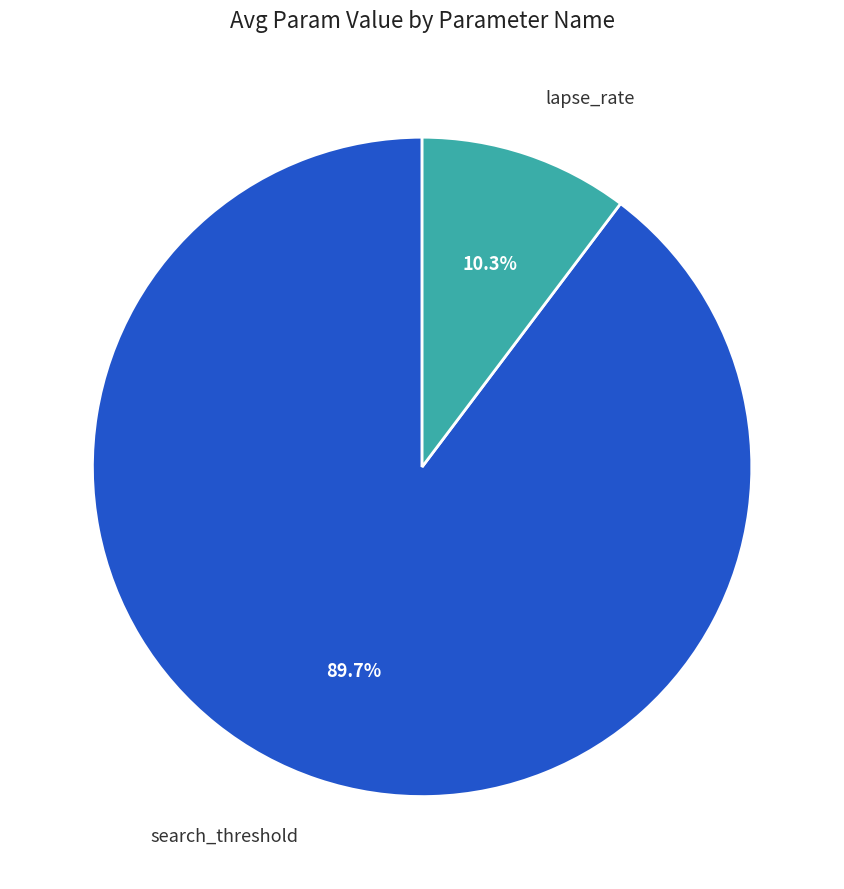

Does any single category account for the majority?

Yes